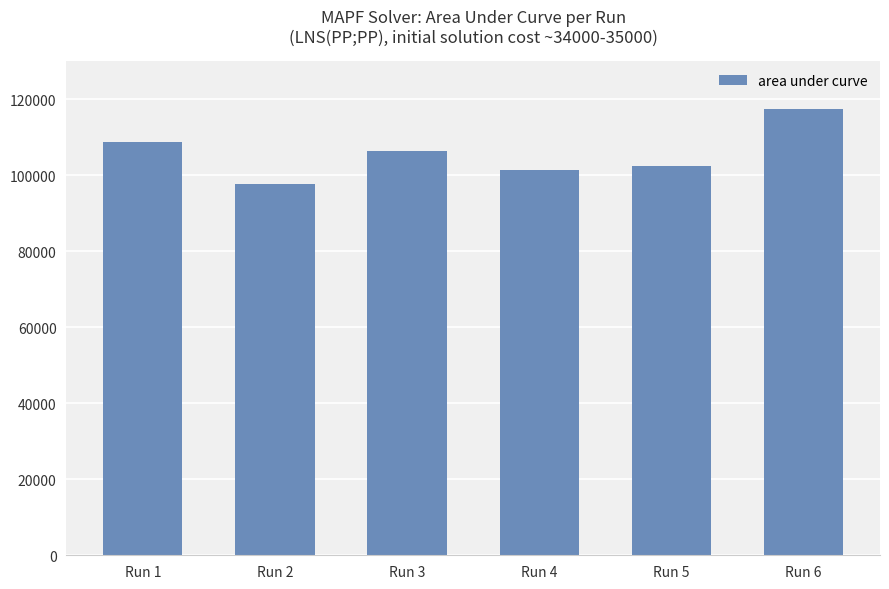

What is the sum of all values?

633592.5